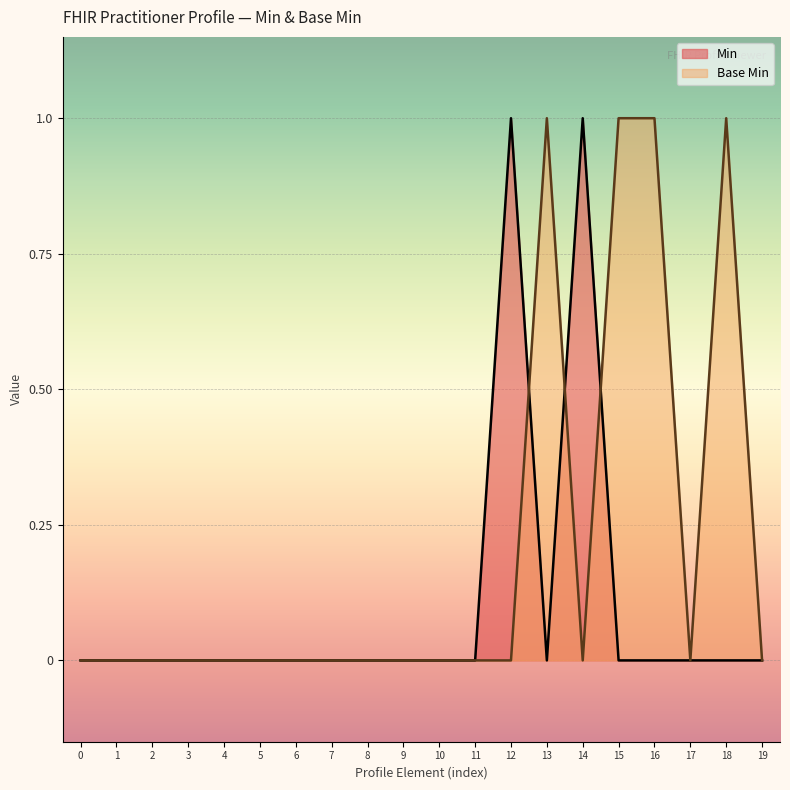

How many times do Base Min and Min cross each other?

3